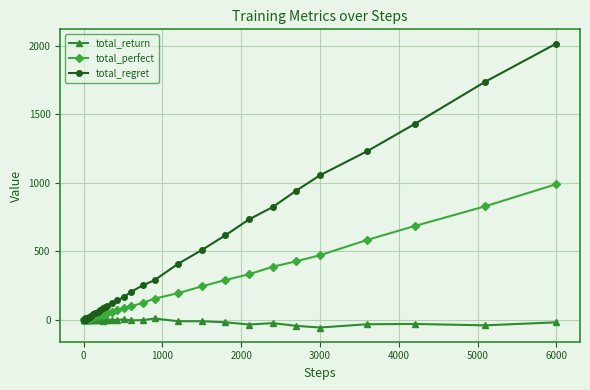

What is the average value of the total_perfect series?

159